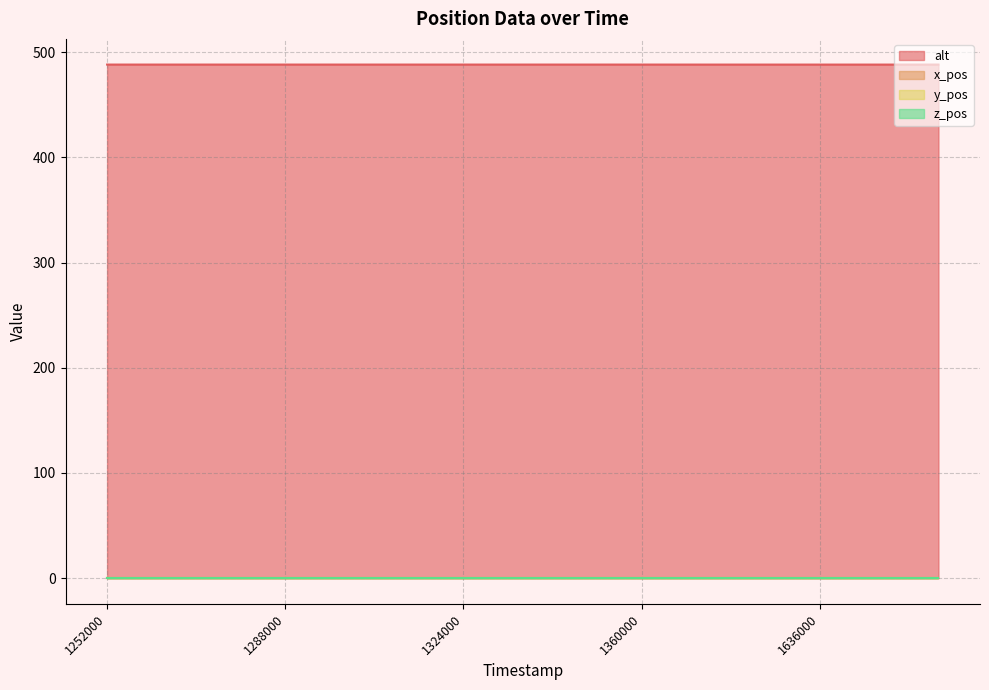

Which series has the largest total across all categories?

alt